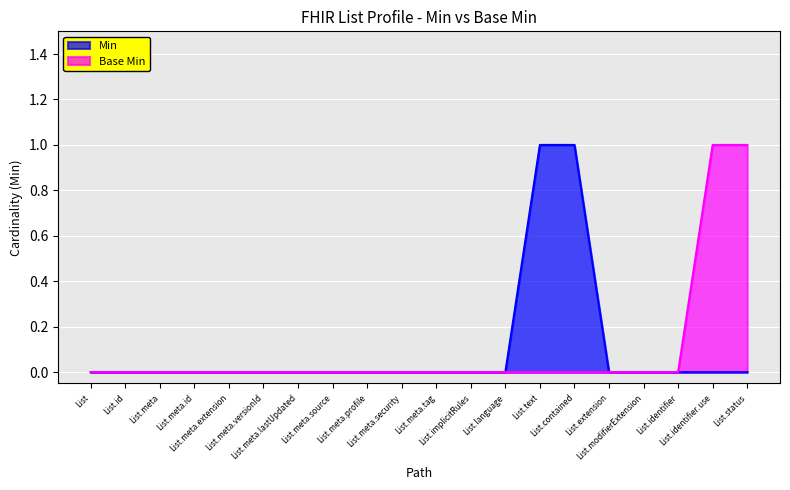

Which category has the highest value in the Min series?

List.text